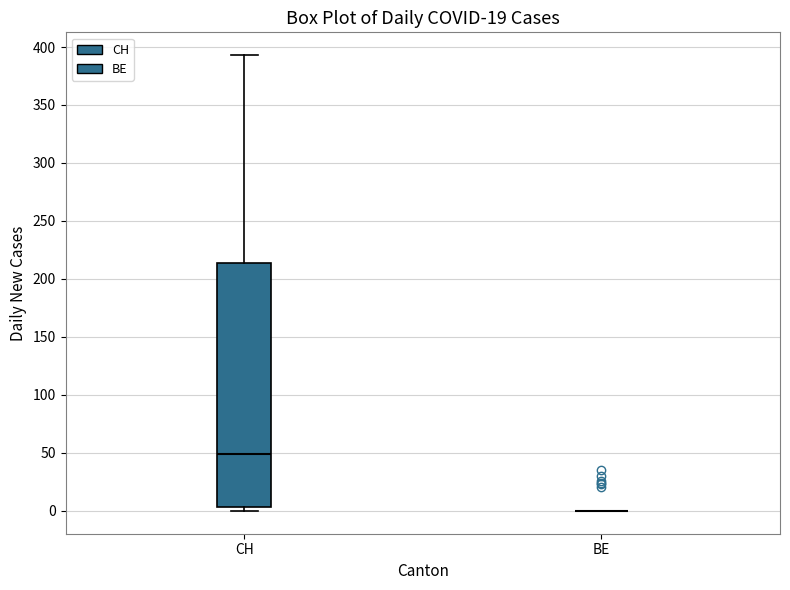

Reading left to right, read every box against the y-axis: the position of its median line, the range the box covers, and the ends of its whiskers. The values are not printed on the chart, so give them approximately, as read against the axis.

CH: median 50, box 5 to 215, whiskers 0 to 395
BE: box collapsed to a line at 0, whiskers 0 to 0